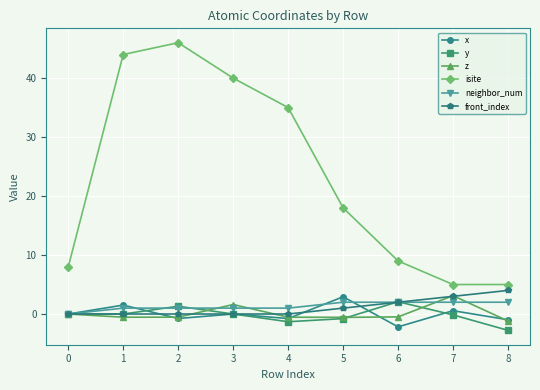

Which series has the widest spread of values?

isite